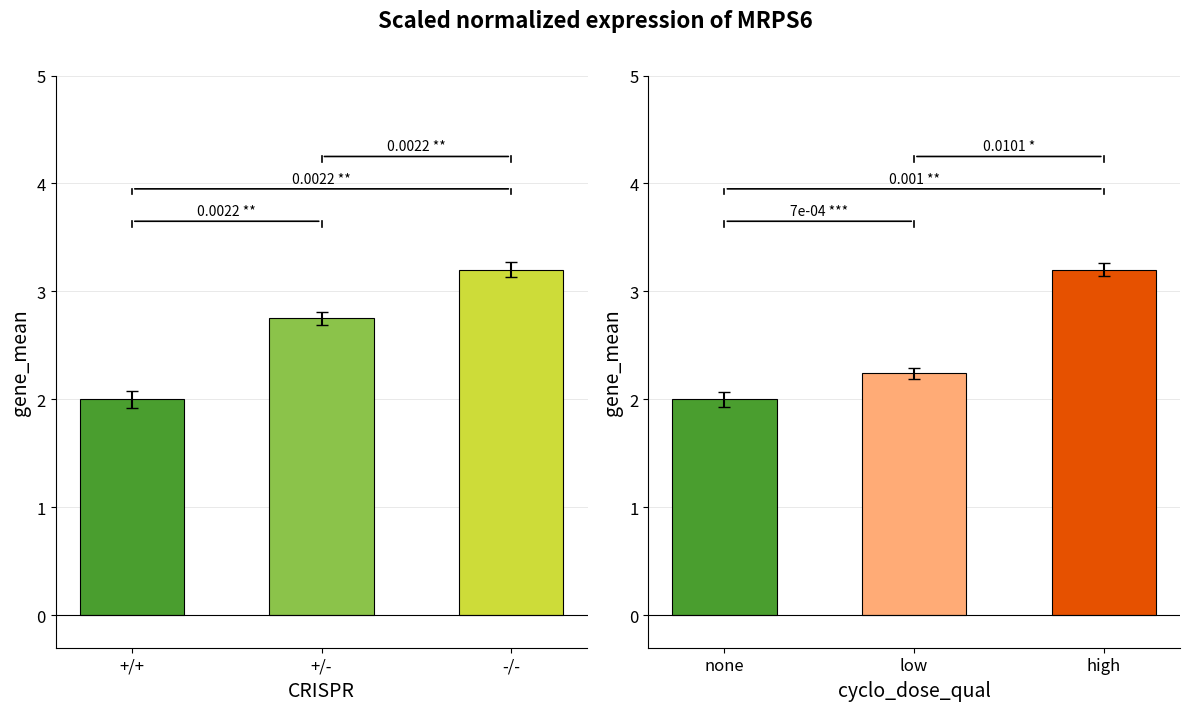

Count the number of values greater than 2.

2